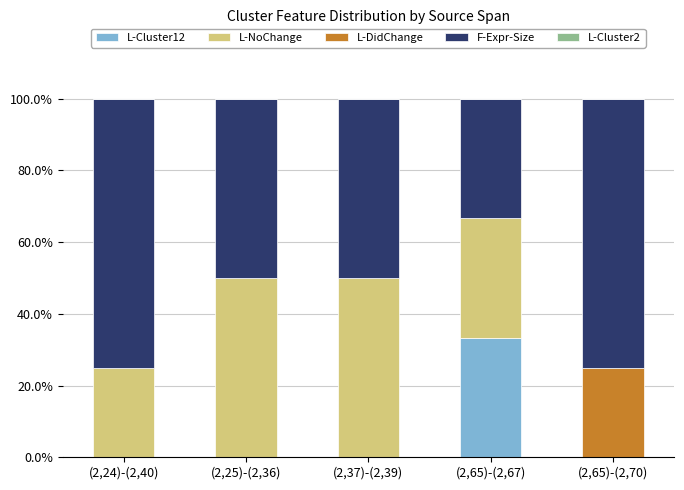

Does the chart contain stacked bars?

Yes